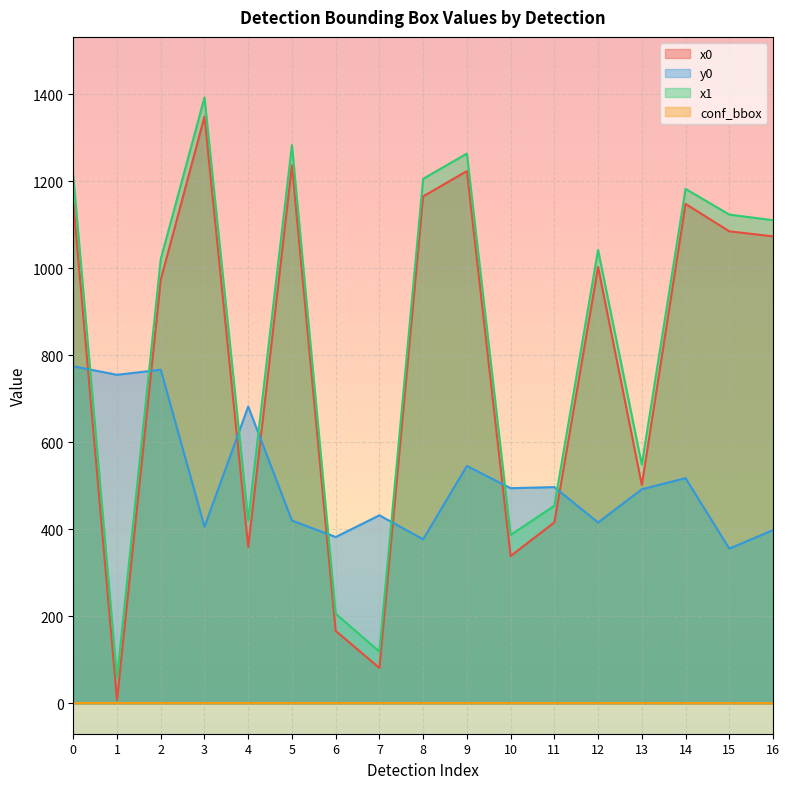

What is the minimum value for conf_bbox?

0.8